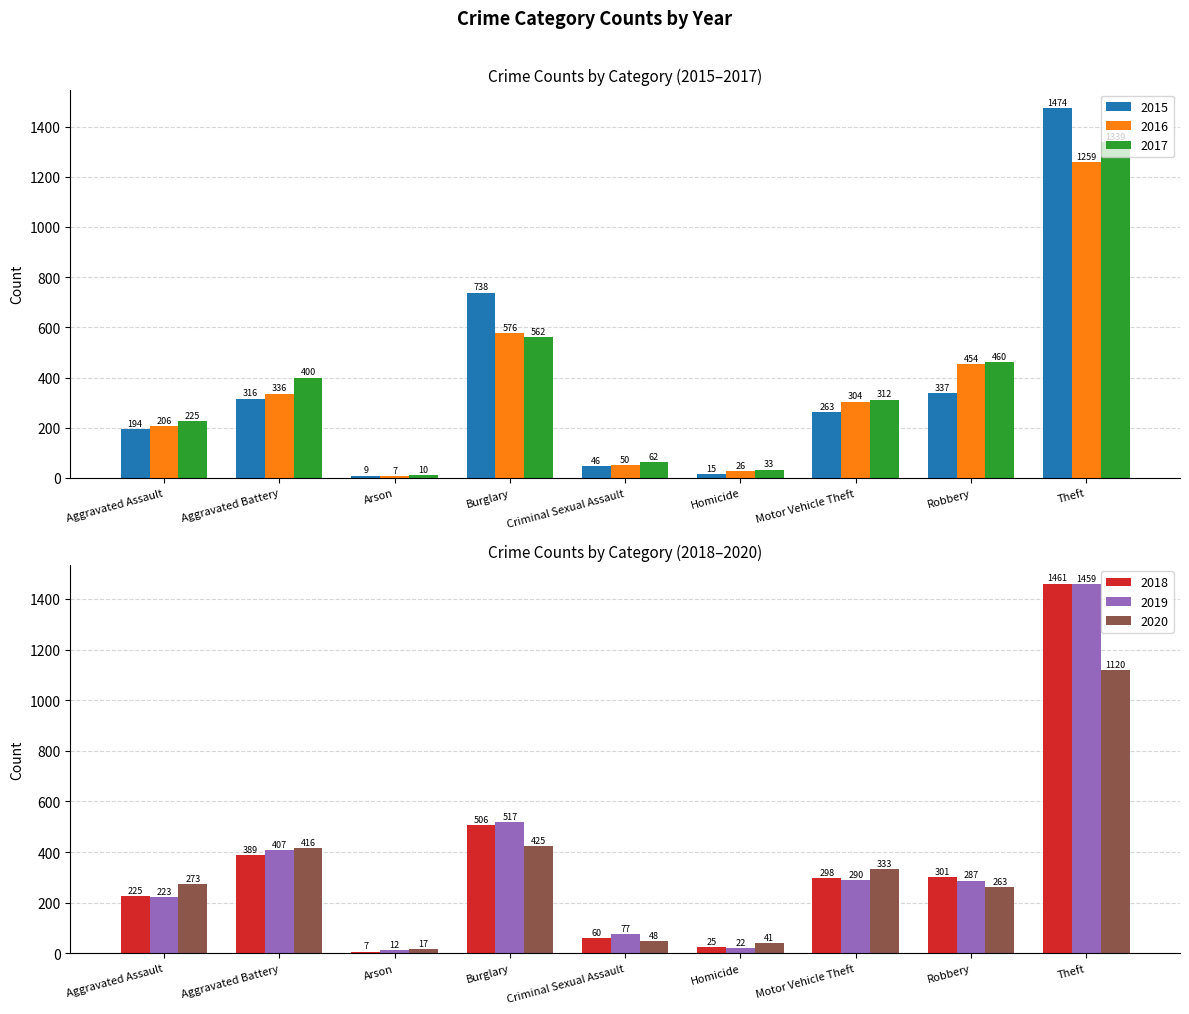

What is the average value of the 2016 series?

358